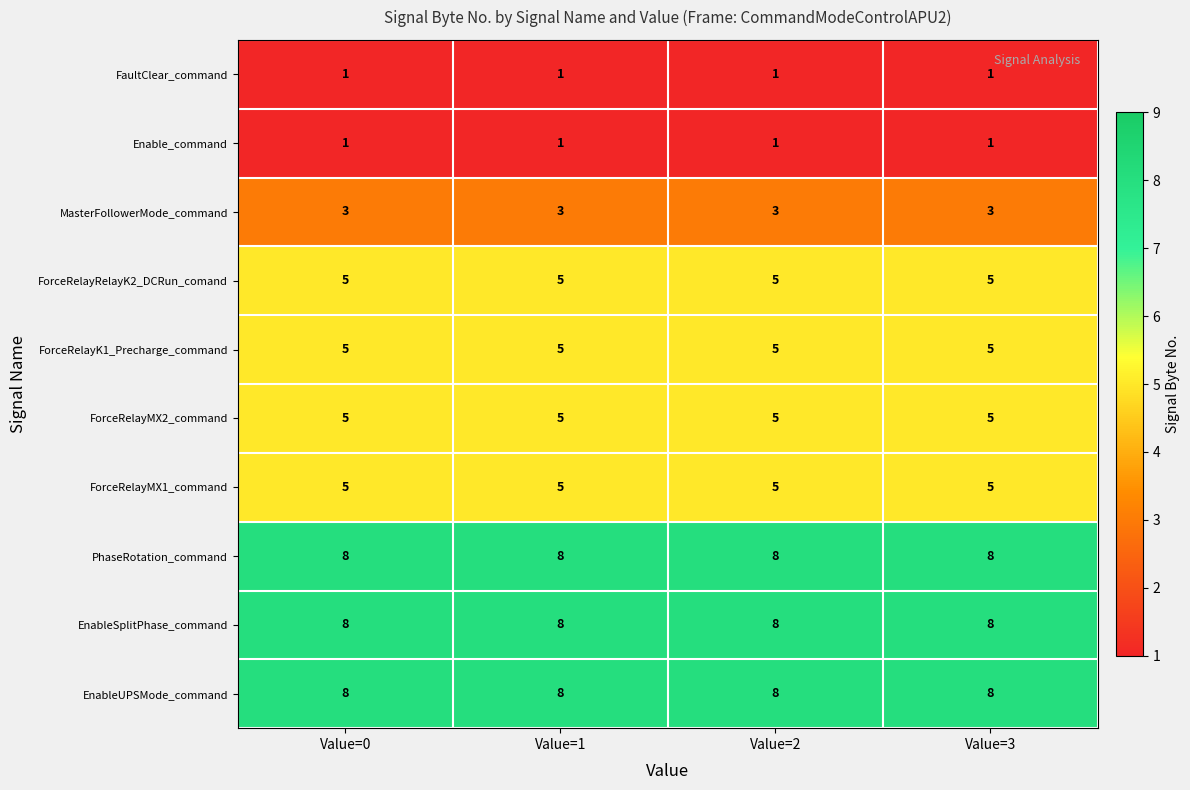

What is the sum of the ForceRelayK1_Precharge_command values at Value=2 and Value=0?

10